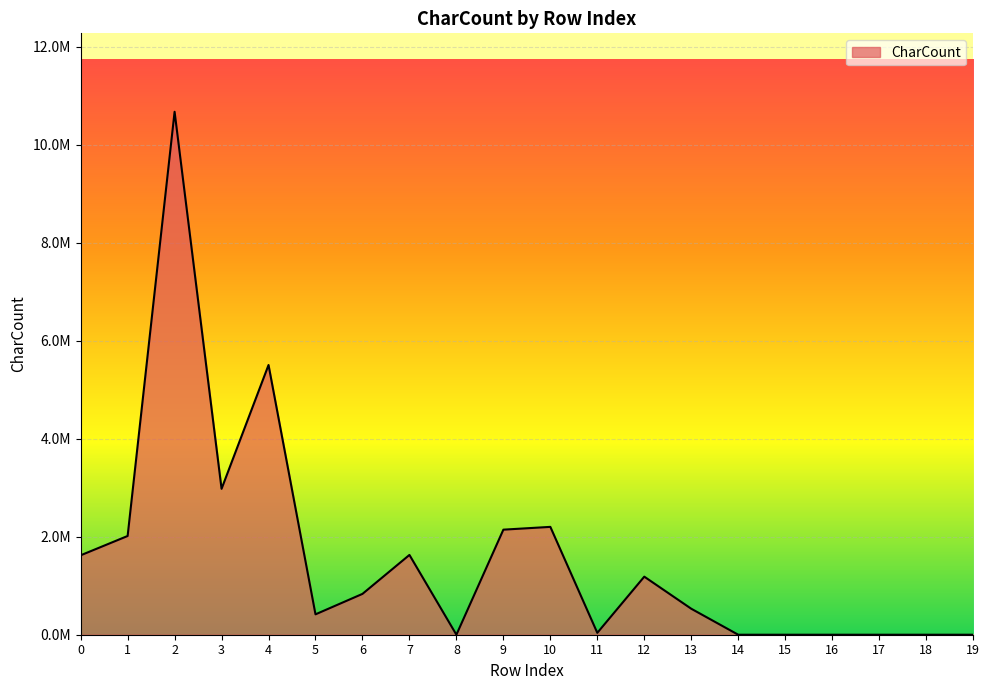

Is this an area chart (filled region under the line)?

Yes